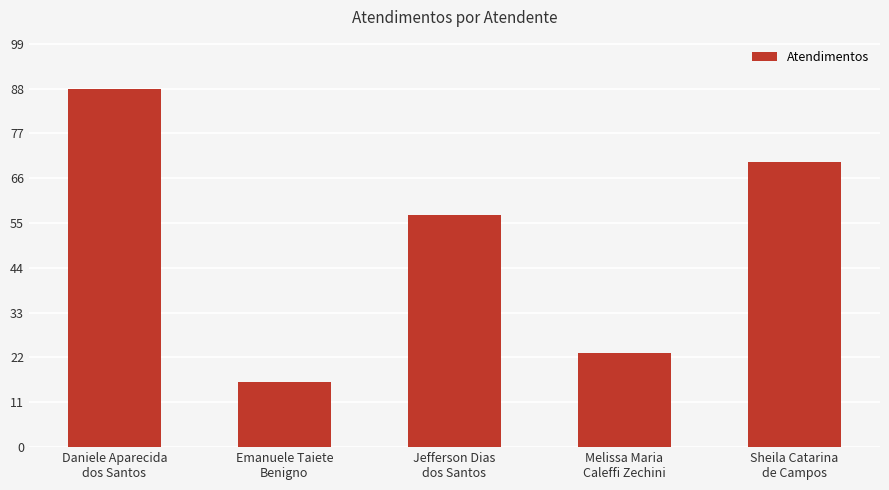

The value at Melissa Maria
Caleffi Zechini is 23. True or false?

True